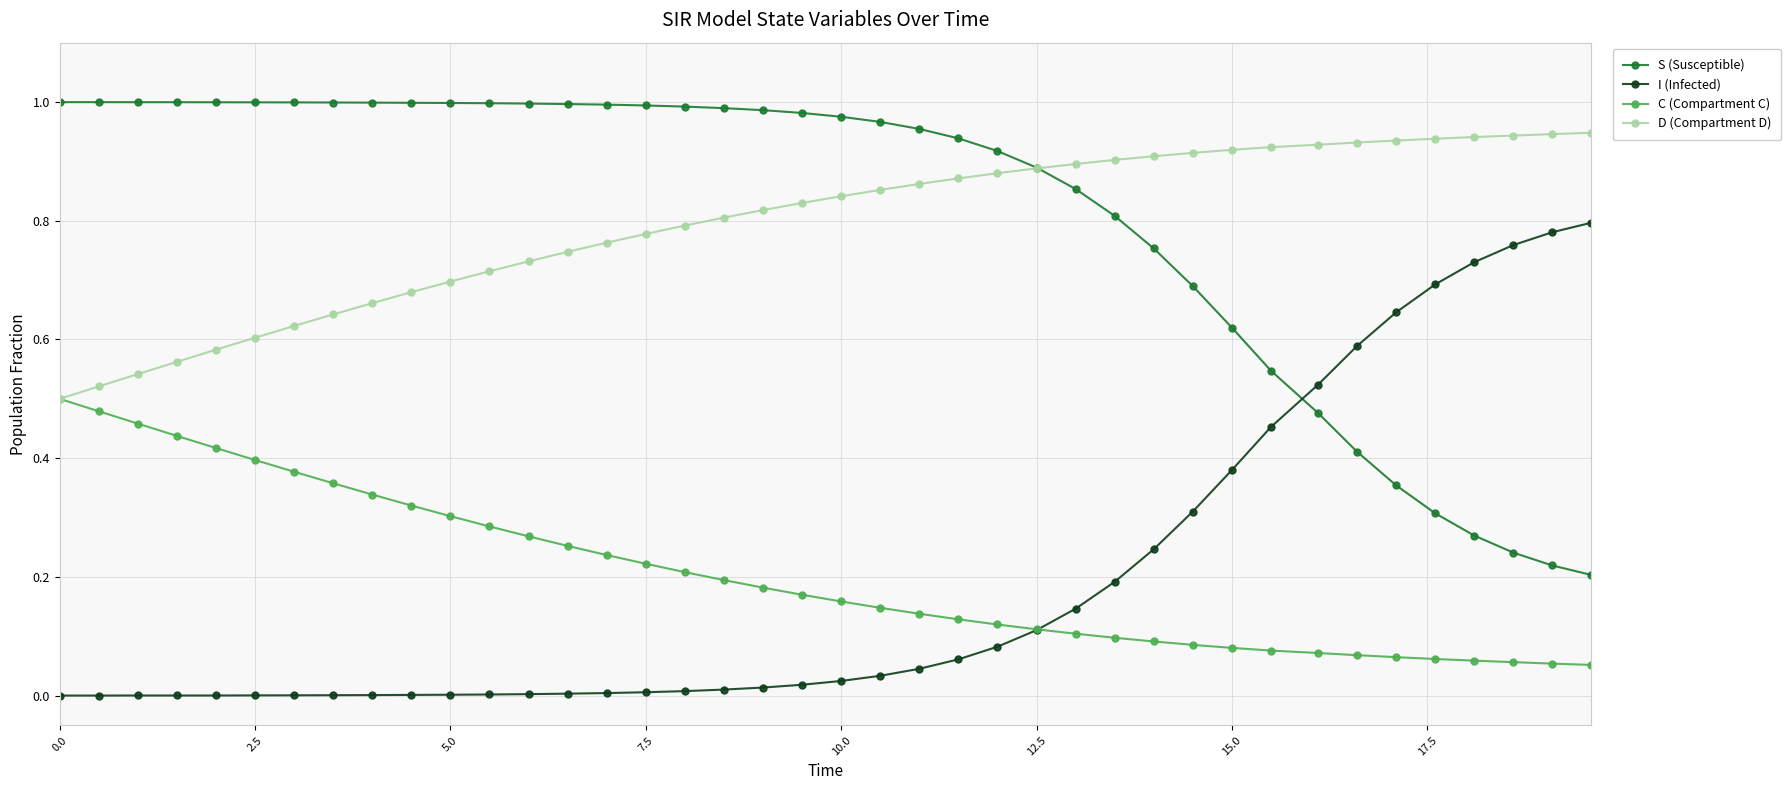

Which series ends up on top after the final intersection of S (Susceptible) and I (Infected)?

I (Infected)